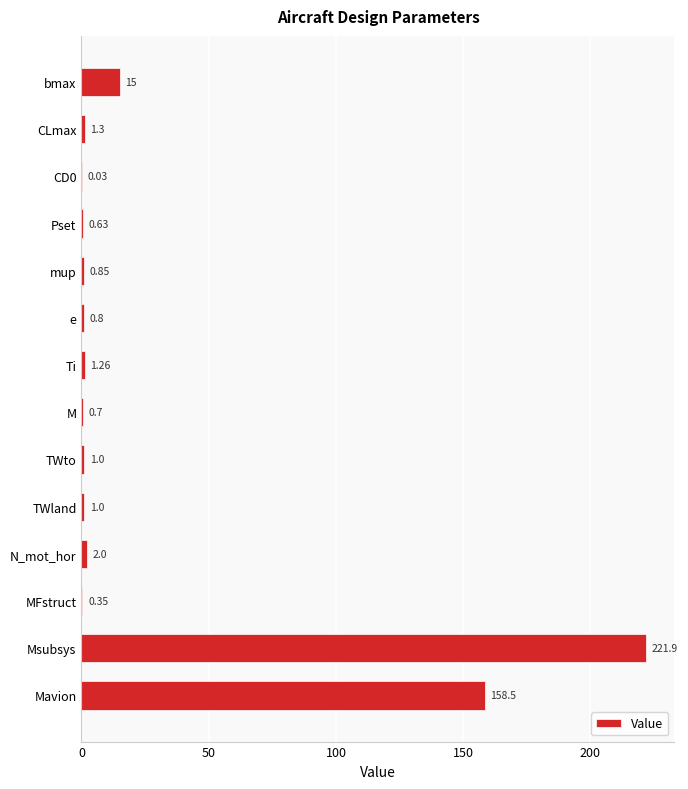

Which label corresponds to the largest value in the chart?

Msubsys